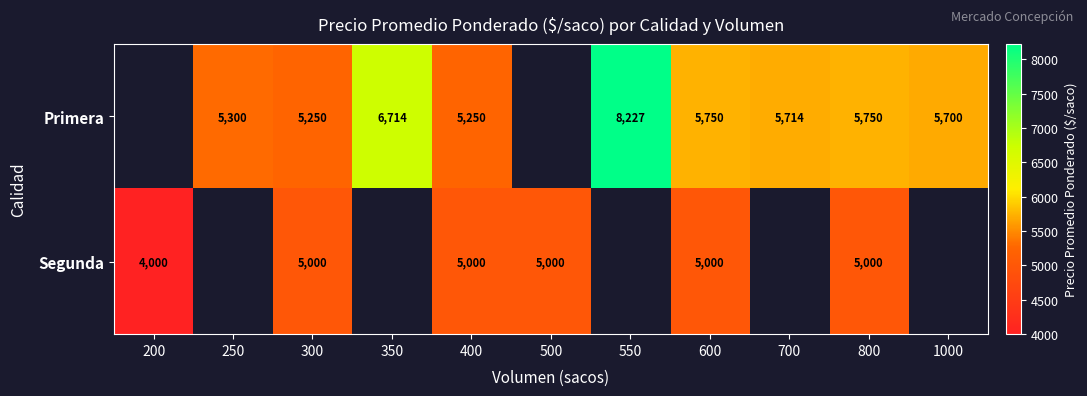

What is the difference between the highest and lowest values at 300?

250